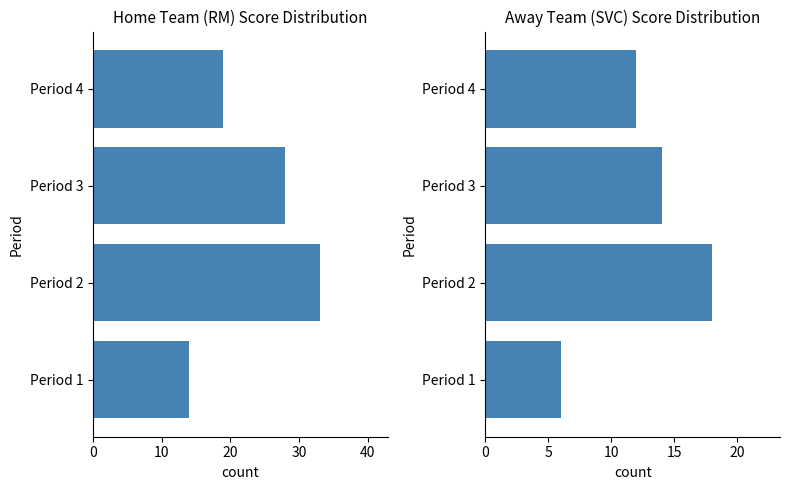

What is the sum of the RM (Home) Points by Period values at Period 2 and Period 4?

52